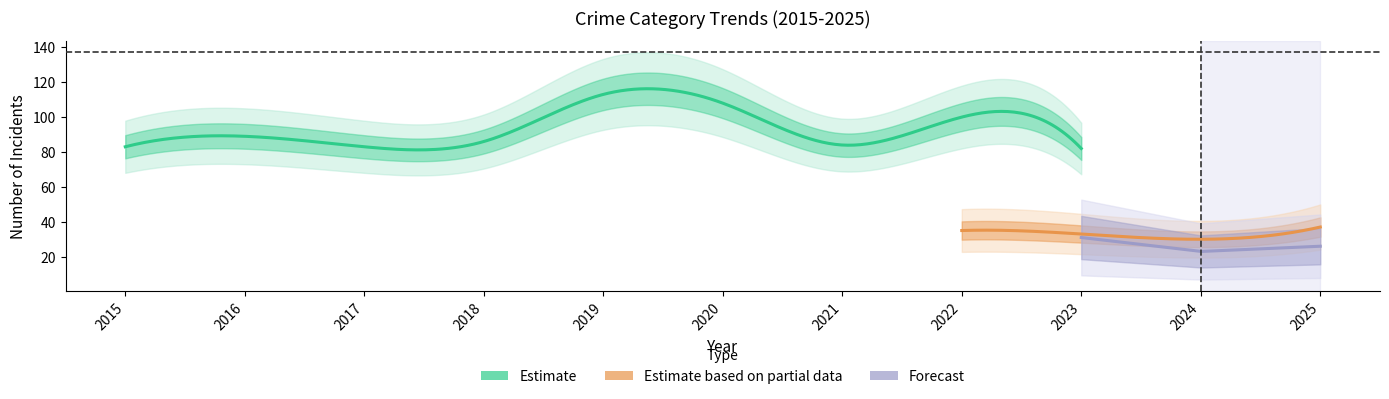

How many interior local peaks does the Aggravated Battery series have?

3